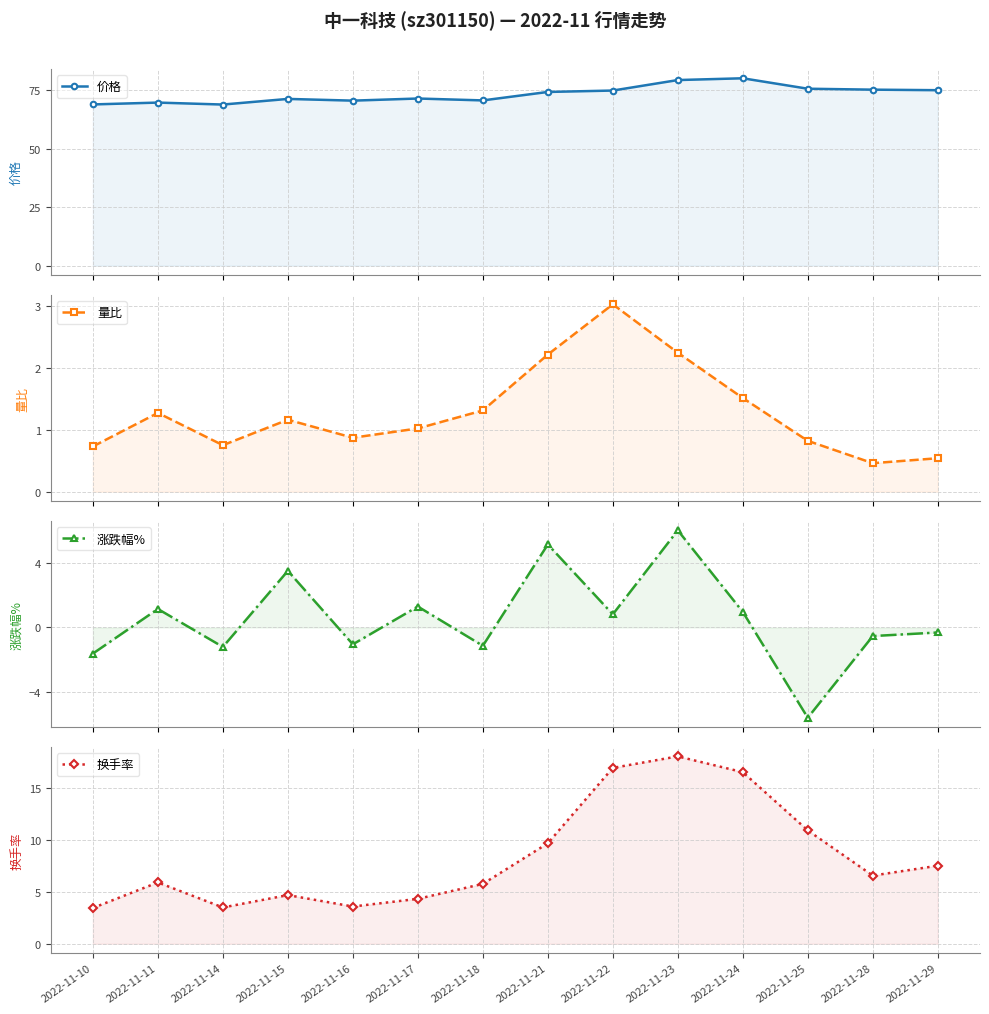

The 涨跌幅% series shows -5.6 at 2022-11-25. True or false?

True